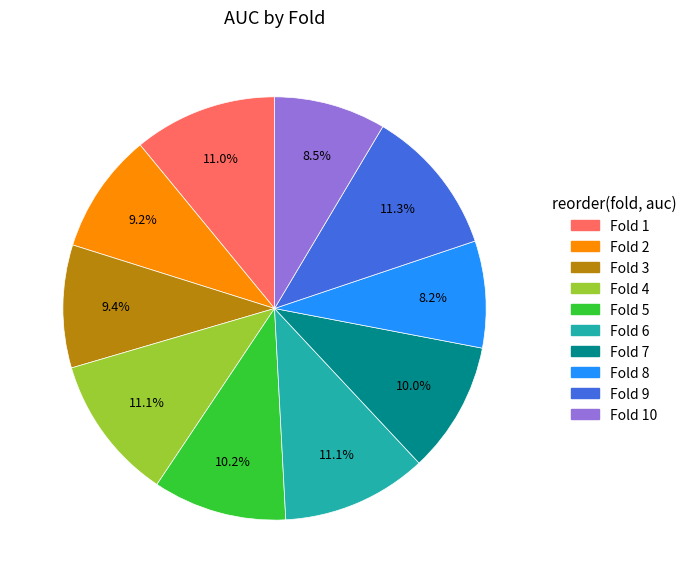

Is there any slice that represents more than half of the pie?

No